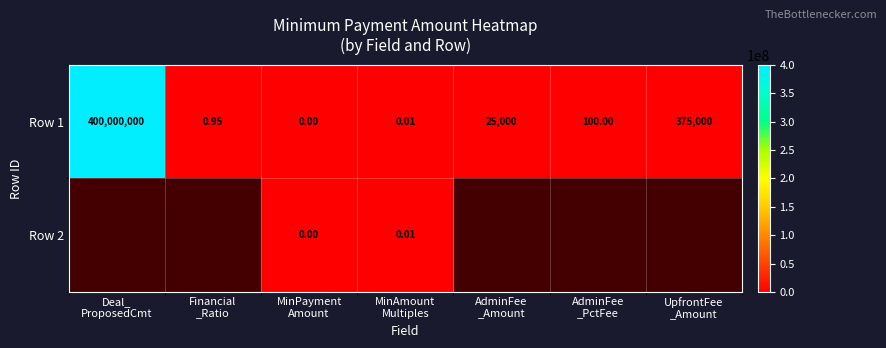

How many positive values does the Row 1 series have?

6